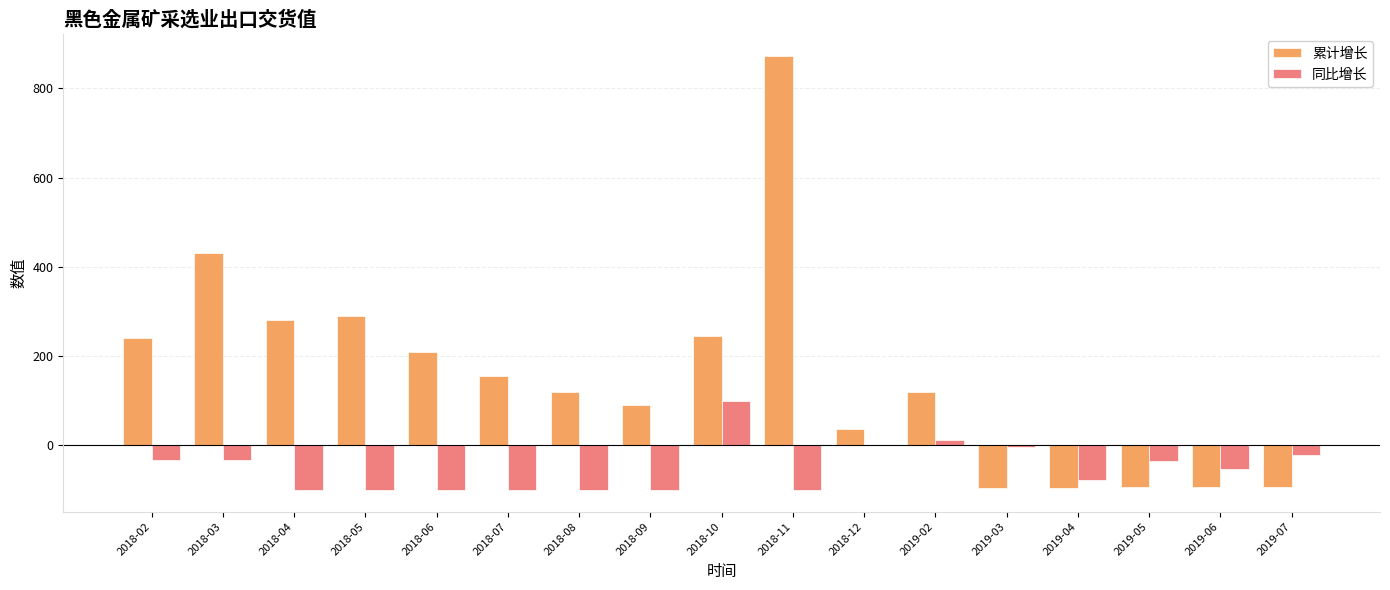

Which series has the largest total across all categories?

累计增长